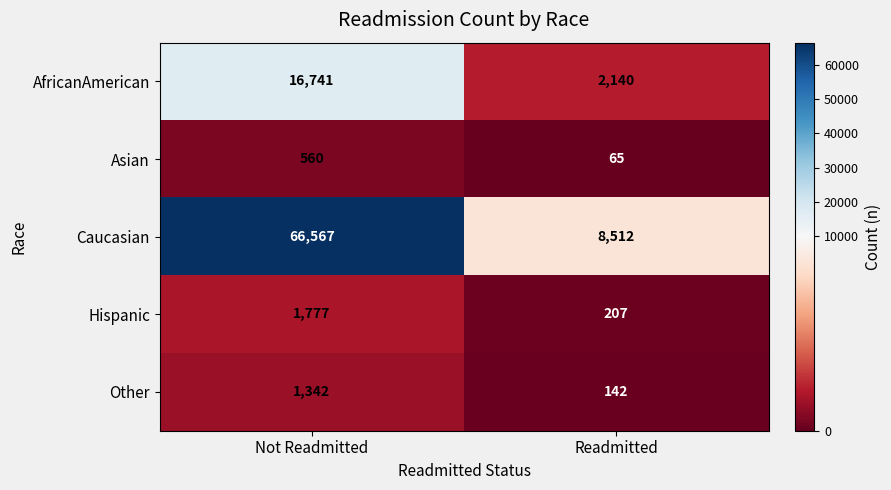

Which series has the largest range (max minus min)?

Caucasian